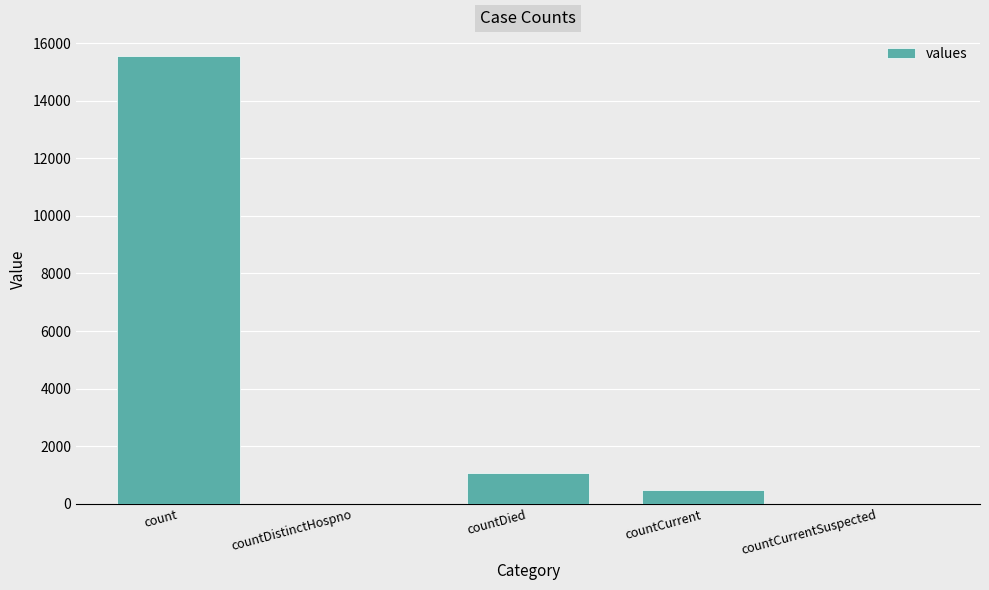

At which label is the value closest to 7766?

countDied